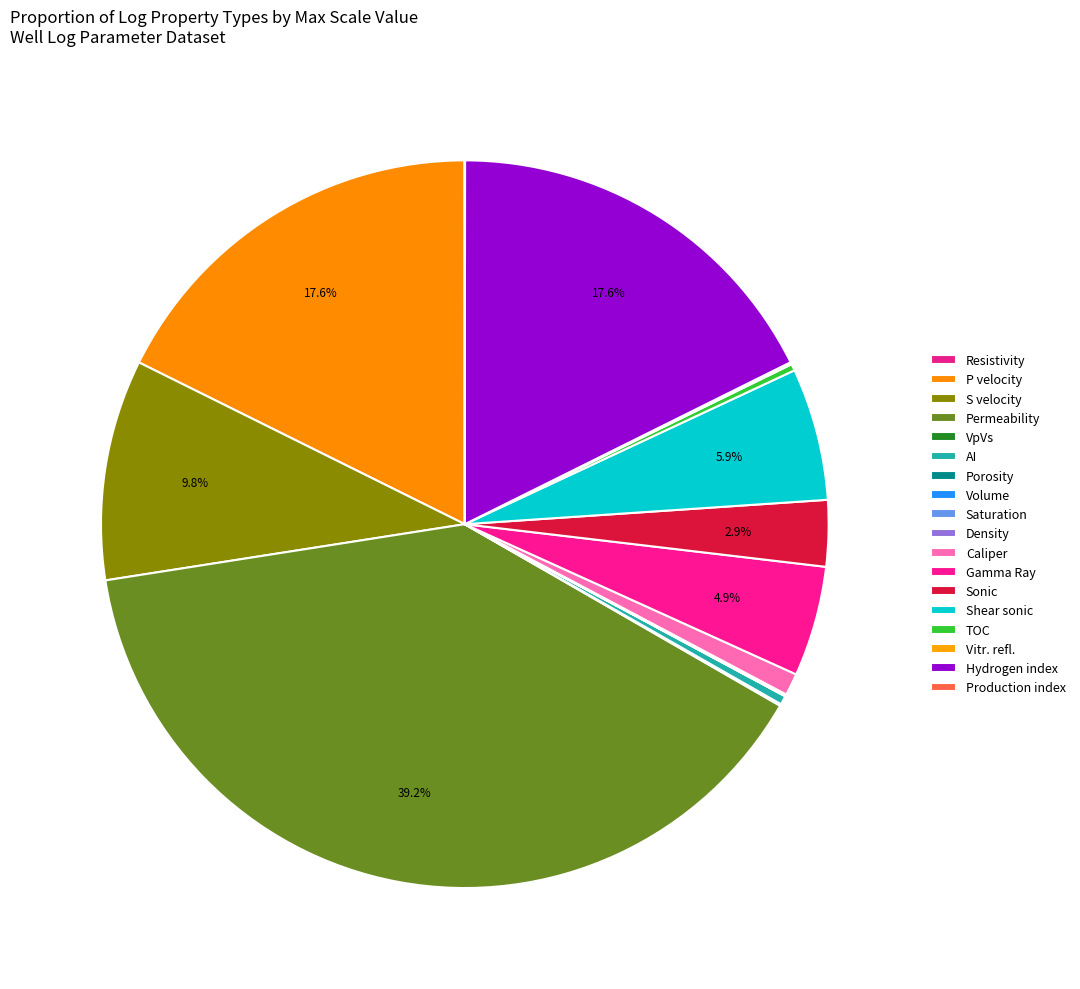

Rank the categories by value from highest to lowest.

Permeability, P velocity, Hydrogen index, S velocity, Shear sonic, Gamma Ray, Sonic, Caliper, AI, TOC, Vitr. refl., VpVs, Density, Resistivity, Volume, Saturation, Production index, Porosity